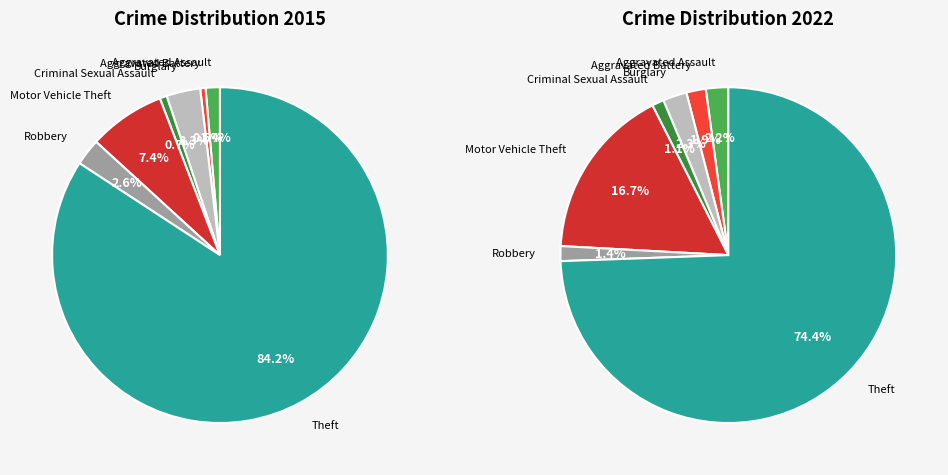

True or false: 7 accounts for 61% of the total.

False